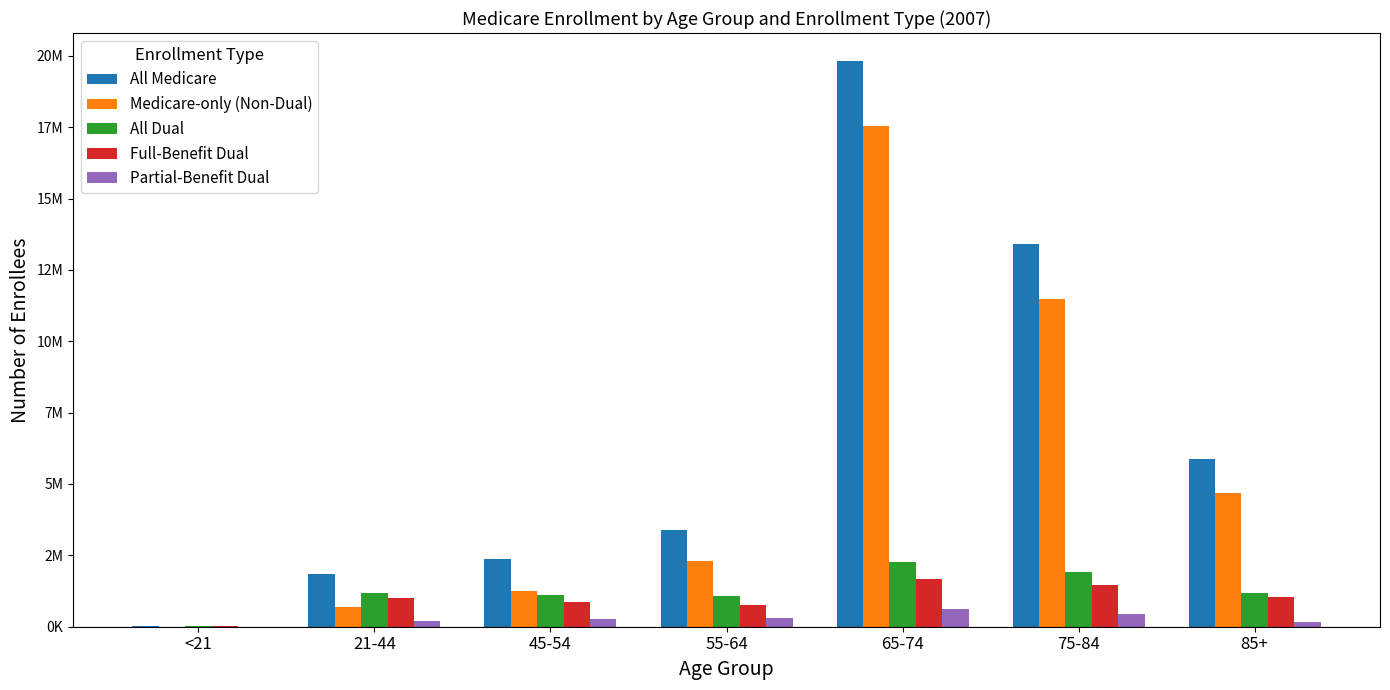

What is the total value across all series at 65-74?

41886803